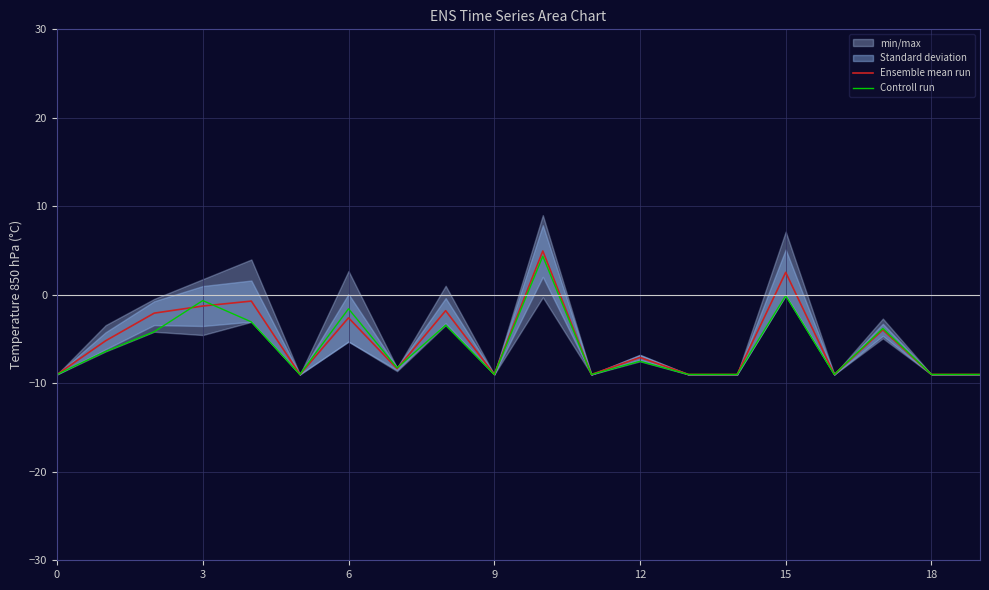

What is the lowest value of the Ensemble mean run series?

-9.0